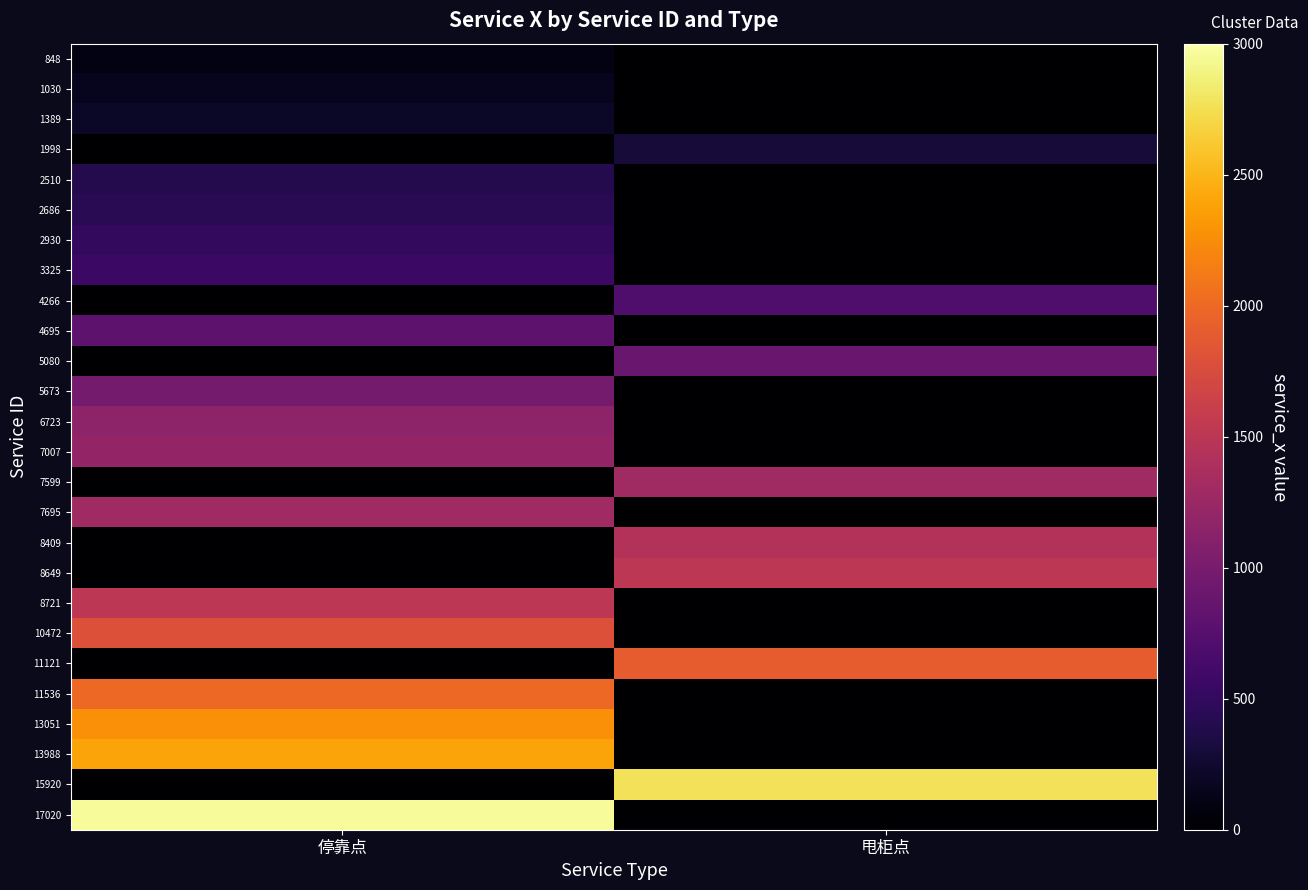

Reading left to right, transcribe all the data shown in this chart.

848: 停靠点=100	甩柜点=0
1030: 停靠点=160	甩柜点=0
1389: 停靠点=200	甩柜点=0
1998: 停靠点=0	甩柜点=300
2510: 停靠点=400	甩柜点=0
2686: 停靠点=440	甩柜点=0
2930: 停靠点=500	甩柜点=0
3325: 停靠点=560	甩柜点=0
4266: 停靠点=0	甩柜点=700
4695: 停靠点=800	甩柜点=0
5080: 停靠点=0	甩柜点=880
5673: 停靠点=980	甩柜点=0
6723: 停靠点=1150	甩柜点=0
7007: 停靠点=1200	甩柜点=0
7599: 停靠点=0	甩柜点=1300
7695: 停靠点=1300	甩柜点=0
8409: 停靠点=0	甩柜点=1440
8649: 停靠点=0	甩柜点=1500
8721: 停靠点=1500	甩柜点=0
10472: 停靠点=1800	甩柜点=0
11121: 停靠点=0	甩柜点=1900
11536: 停靠点=2000	甩柜点=0
13051: 停靠点=2270	甩柜点=0
13988: 停靠点=2400	甩柜点=0
15920: 停靠点=0	甩柜点=2770
17020: 停靠点=2960	甩柜点=0